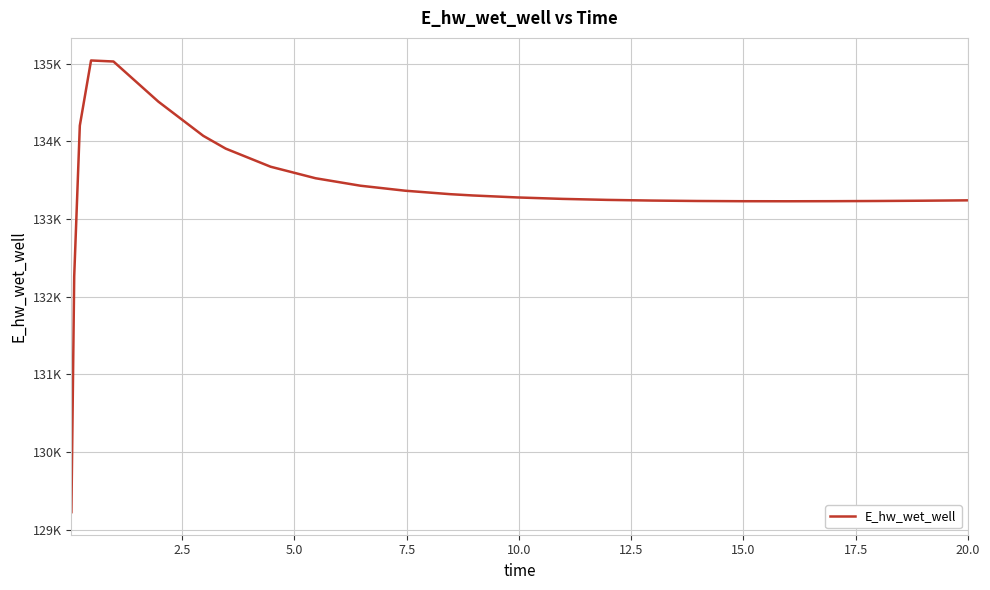

What is the maximum value shown in the chart?

135041.4